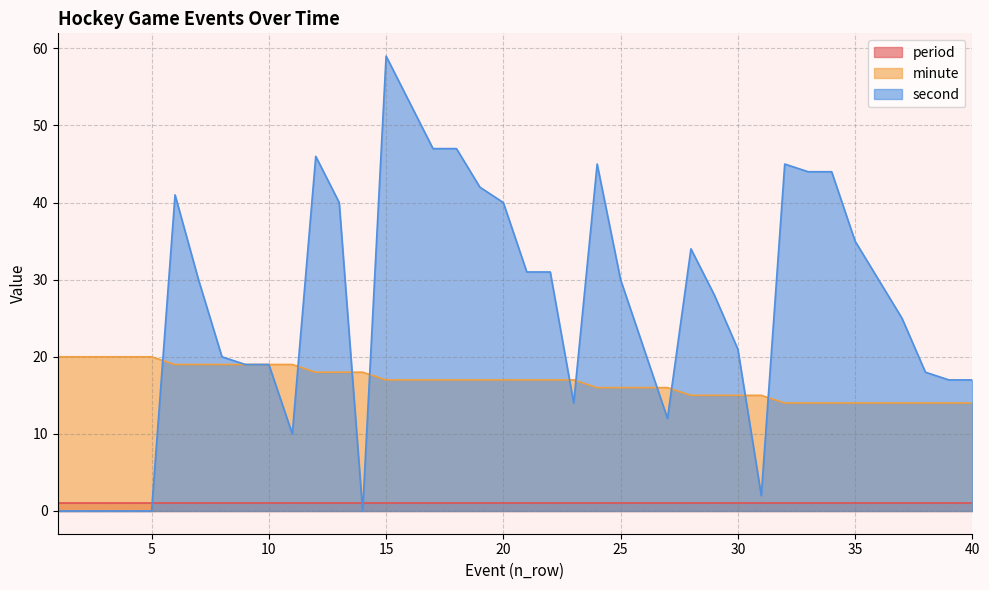

Rank the series by their average value, from highest to lowest.

second, minute, period